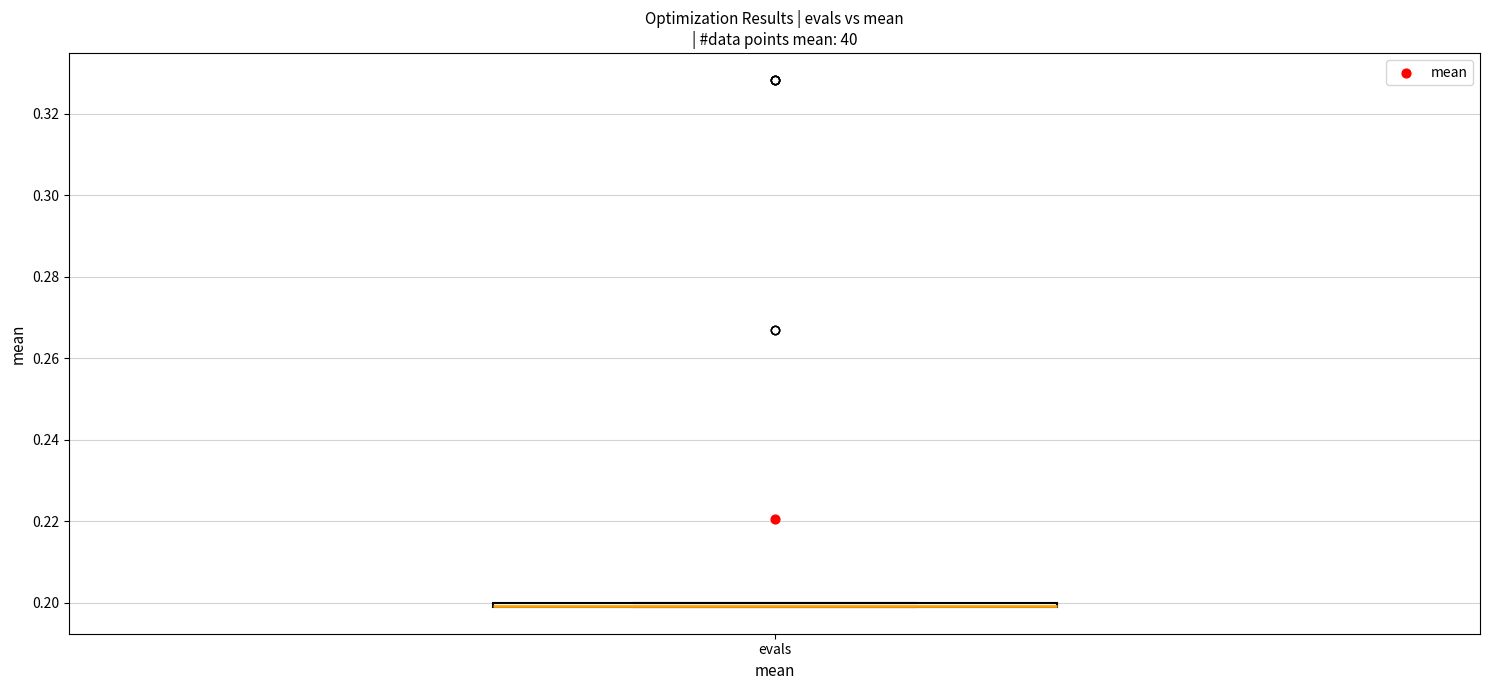

Where is the upper edge of the box for evals on the y-axis? The values are not printed on the chart, so give them approximately, as read against the axis.

0.200